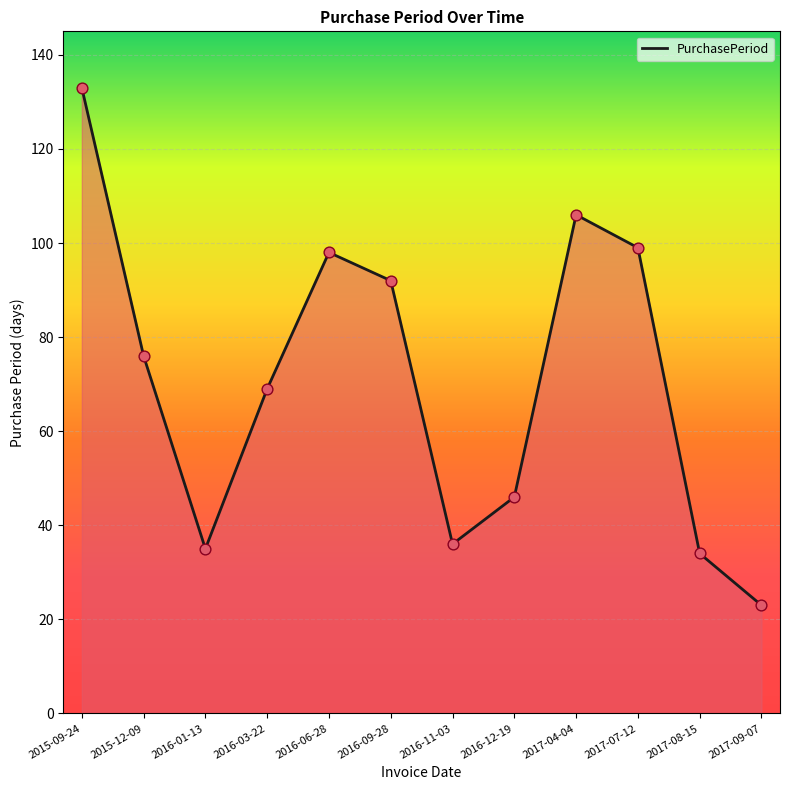

Which has a higher value, 2016-09-28 or 2016-11-03?

2016-09-28